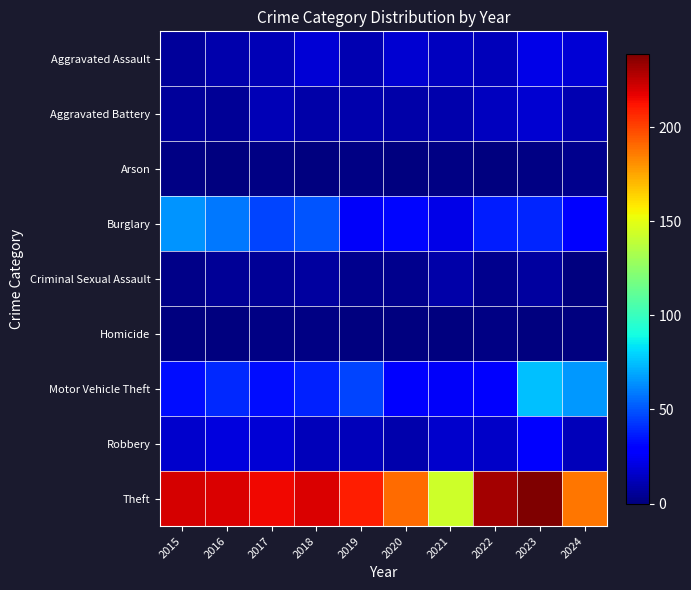

Reading left to right, list all the values displayed in this chart.

Aggravated Assault: 2015=6	2016=10	2017=12	2018=18	2019=11	2020=17	2021=14	2022=13	2023=22	2024=18
Aggravated Battery: 2015=6	2016=5	2017=12	2018=9	2019=10	2020=9	2021=10	2022=14	2023=17	2024=11
Arson: 2015=1	2016=0	2017=1	2018=0	2019=1	2020=0	2021=1	2022=0	2023=1	2024=3
Burglary: 2015=65	2016=58	2017=46	2018=50	2019=26	2020=31	2021=22	2022=37	2023=39	2024=30
Criminal Sexual Assault: 2015=2	2016=5	2017=5	2018=7	2019=3	2020=3	2021=9	2022=3	2023=7	2024=0
Homicide: 2015=0	2016=0	2017=1	2018=1	2019=0	2020=0	2021=0	2022=1	2023=0	2024=0
Motor Vehicle Theft: 2015=33	2016=40	2017=33	2018=38	2019=46	2020=29	2021=26	2022=28	2023=75	2024=66
Robbery: 2015=16	2016=20	2017=18	2018=13	2019=13	2020=10	2021=16	2022=15	2023=30	2024=13
Theft: 2015=221	2016=220	2017=215	2018=220	2019=210	2020=190	2021=143	2022=231	2023=239	2024=187